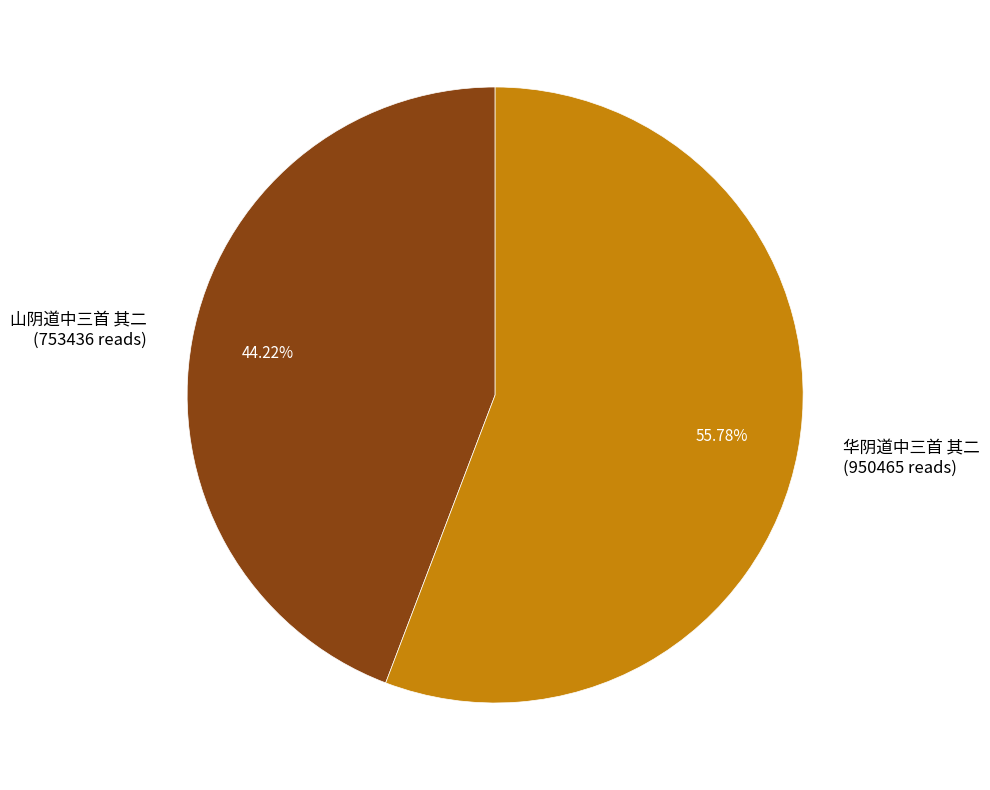

How many slices are in this pie chart?

2